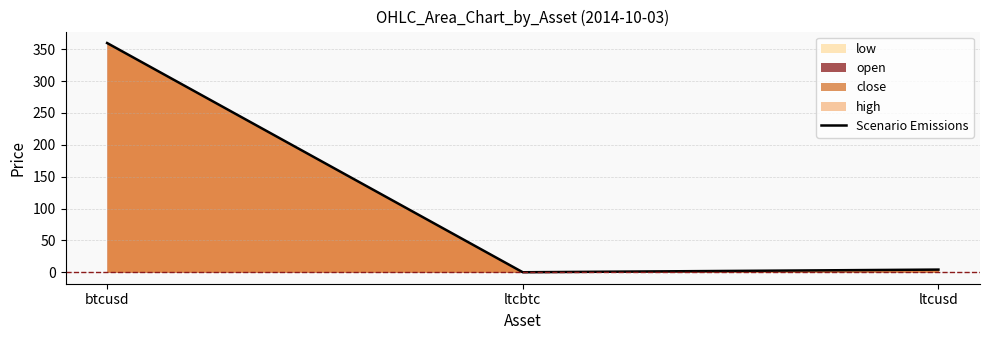

At which category does the chart reach its minimum across all series?

ltcbtc